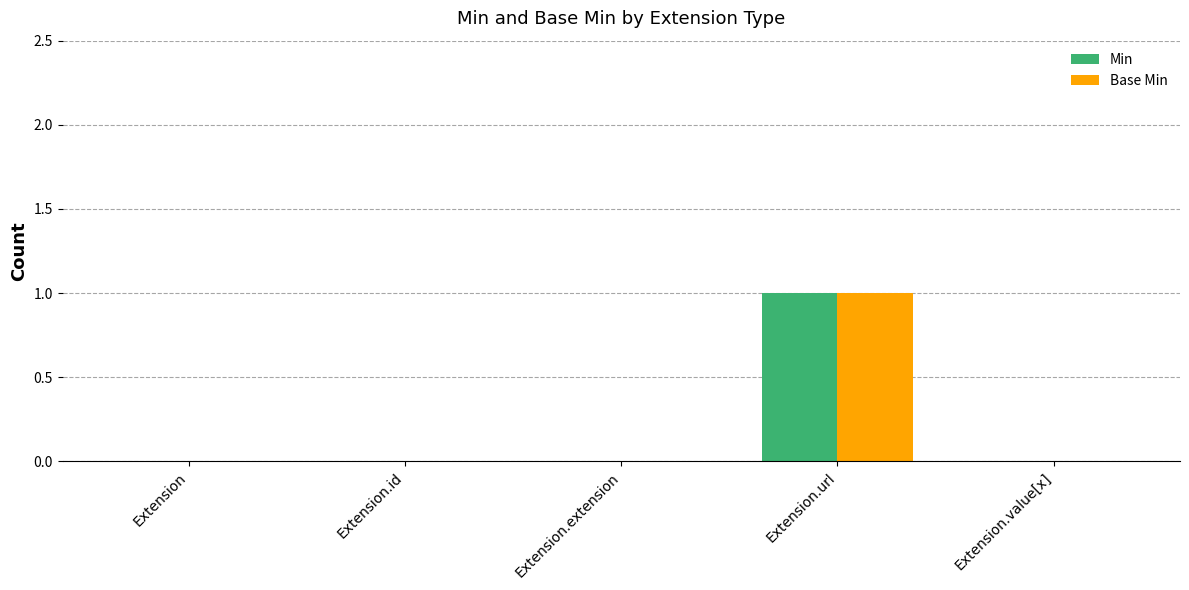

The Base Min series shows 1 at Extension.id. True or false?

False